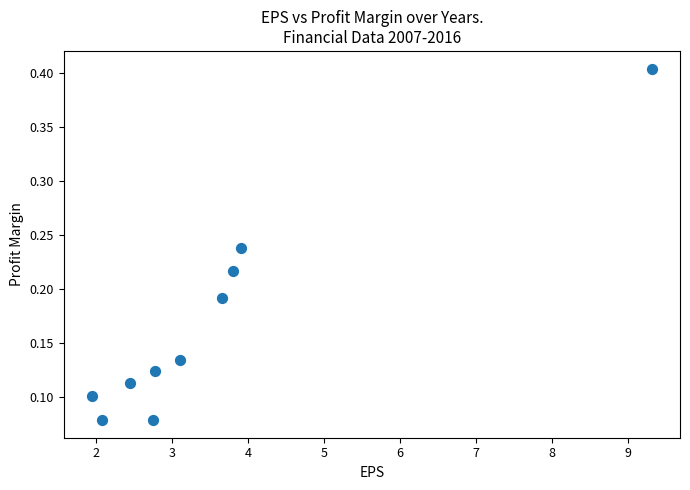

What is the range of X values (max minus min)?

7.4